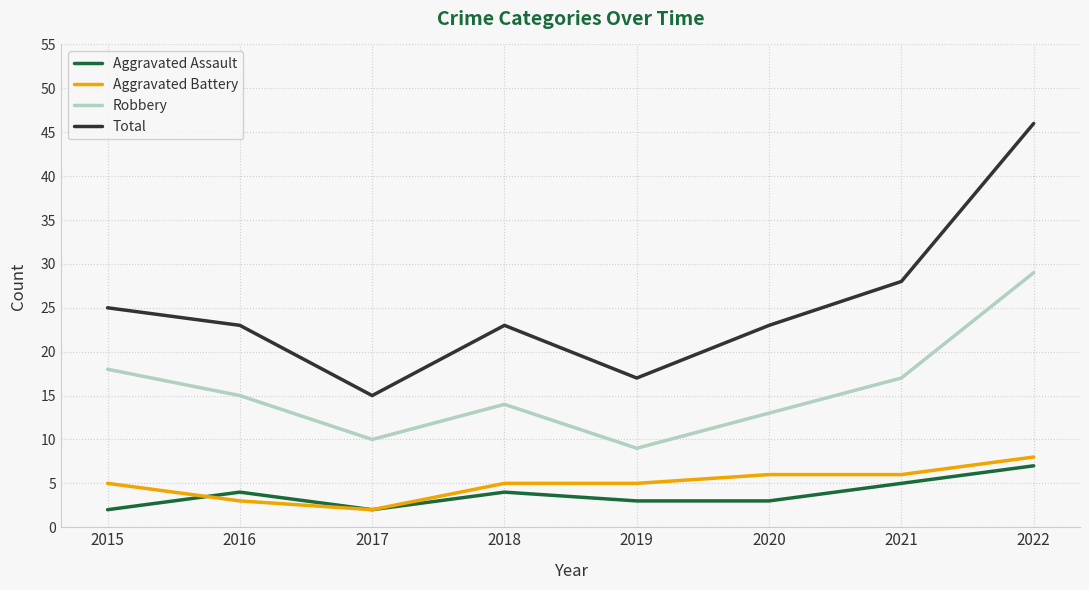

True or false: Total and Robbery cross at least once.

False